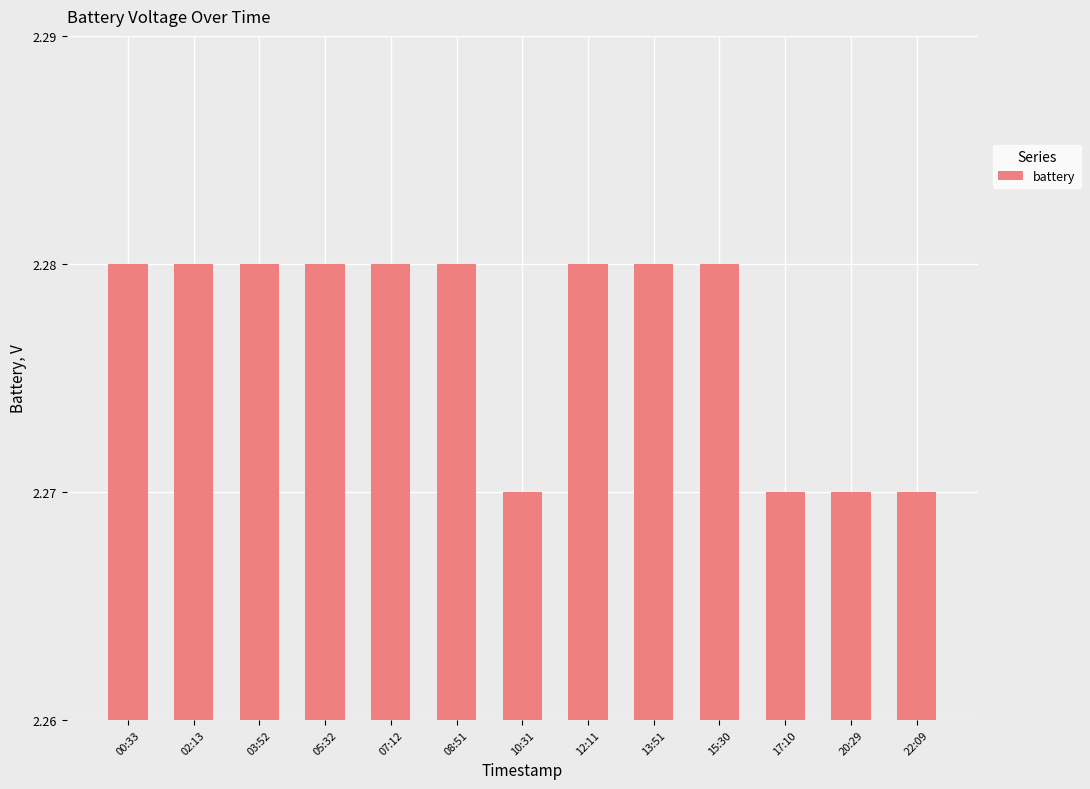

The chart shows a value of 3.8 at 22:09. True or false?

False